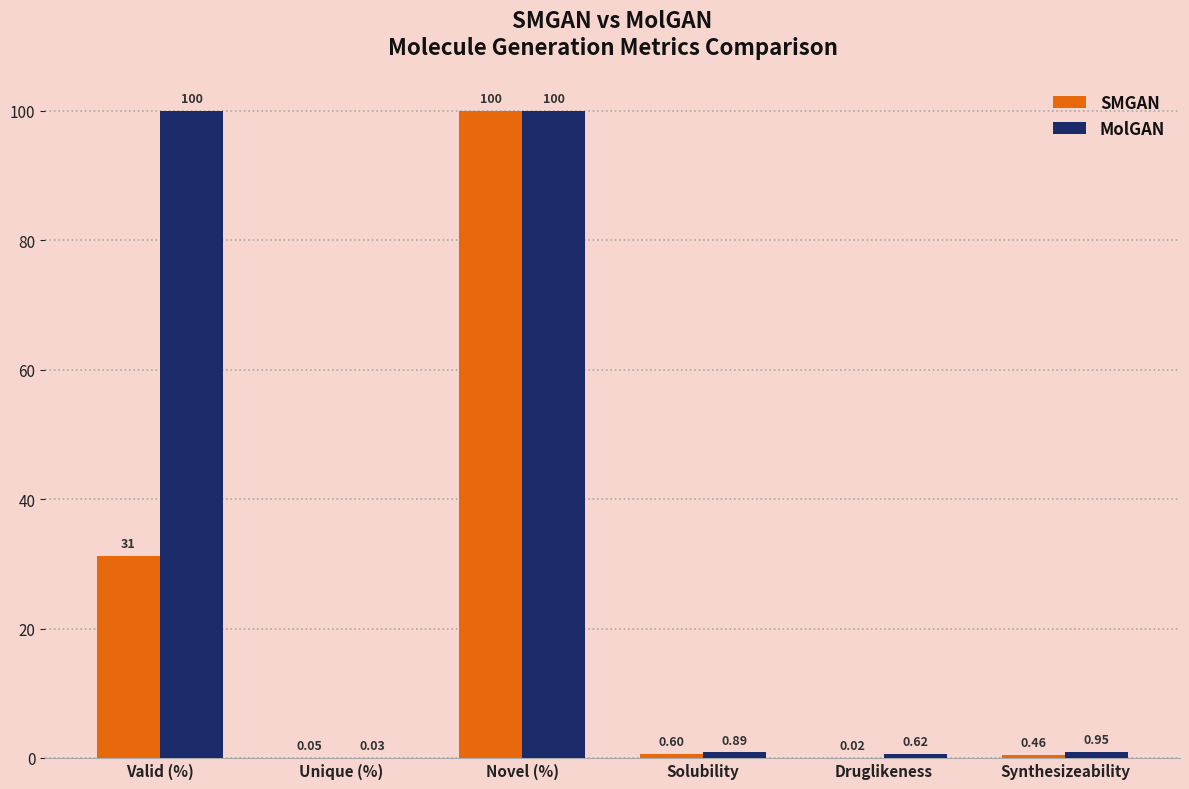

At which label is SMGAN closest to 50?

Valid (%)